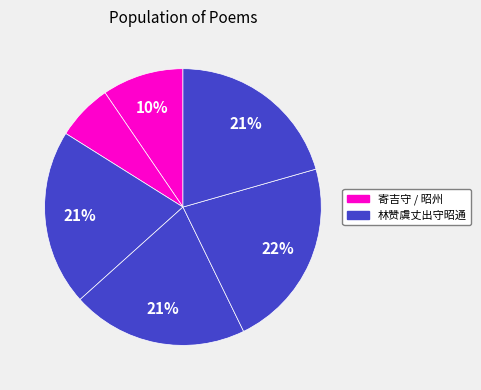

How many segments does this pie chart have?

6